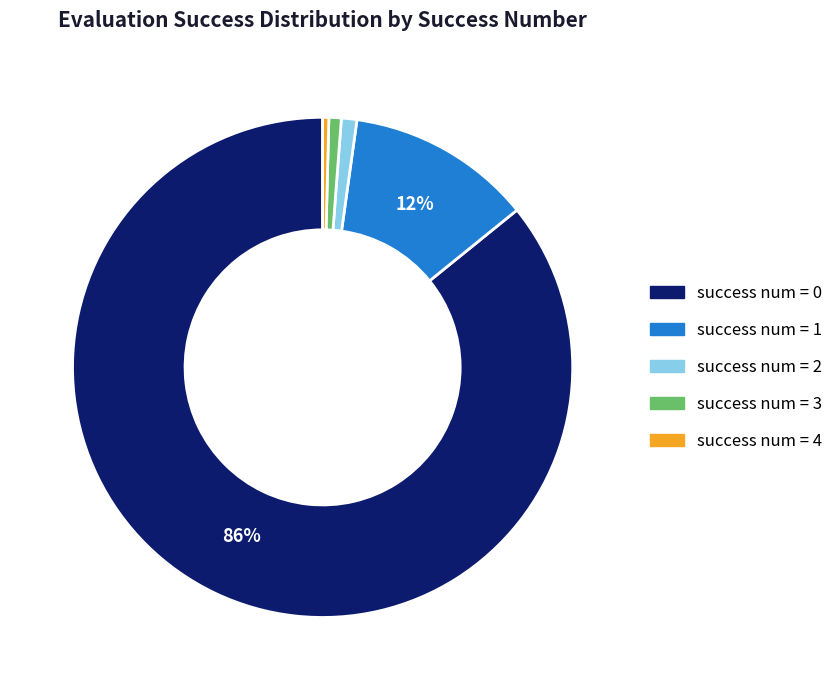

Which has a higher value, success num = 0 or success num = 4?

success num = 0